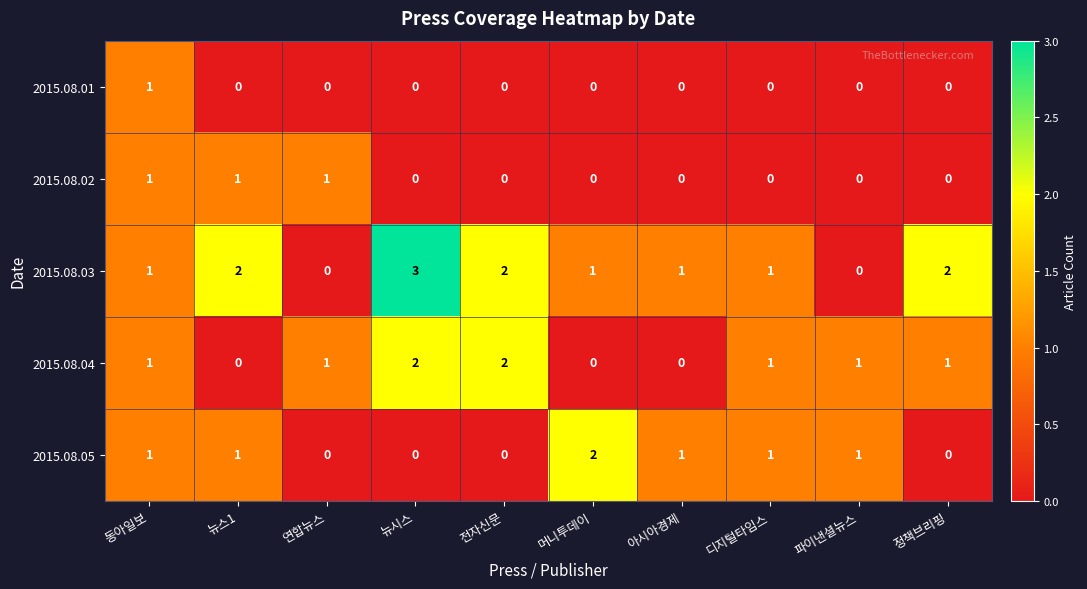

How many 2015.08.03 values are between 1 and 2?

7